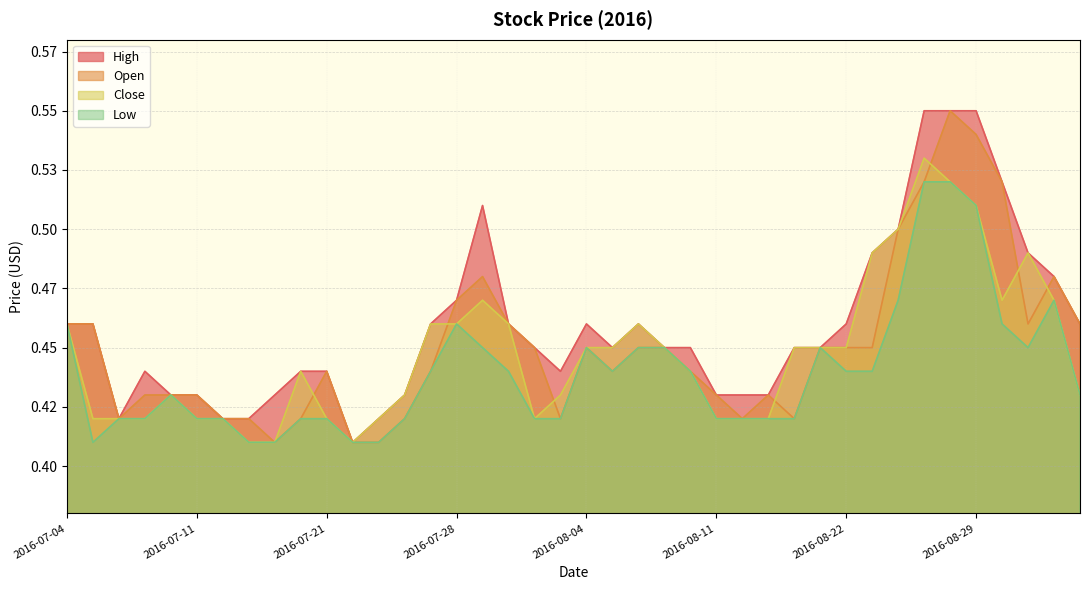

In High, how many points are higher than both neighbors (excluding endpoints)?

4